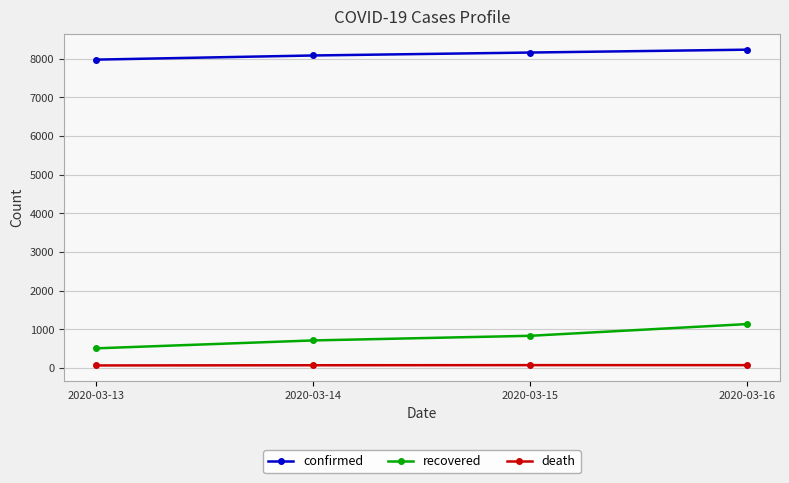

True or false: confirmed has more than 1 points higher than both neighbors.

False